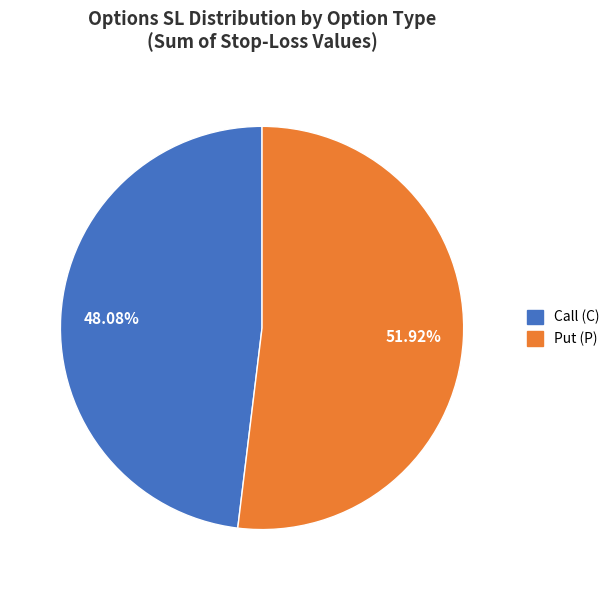

Between Call (C) and Put (P), which is larger?

Put (P)